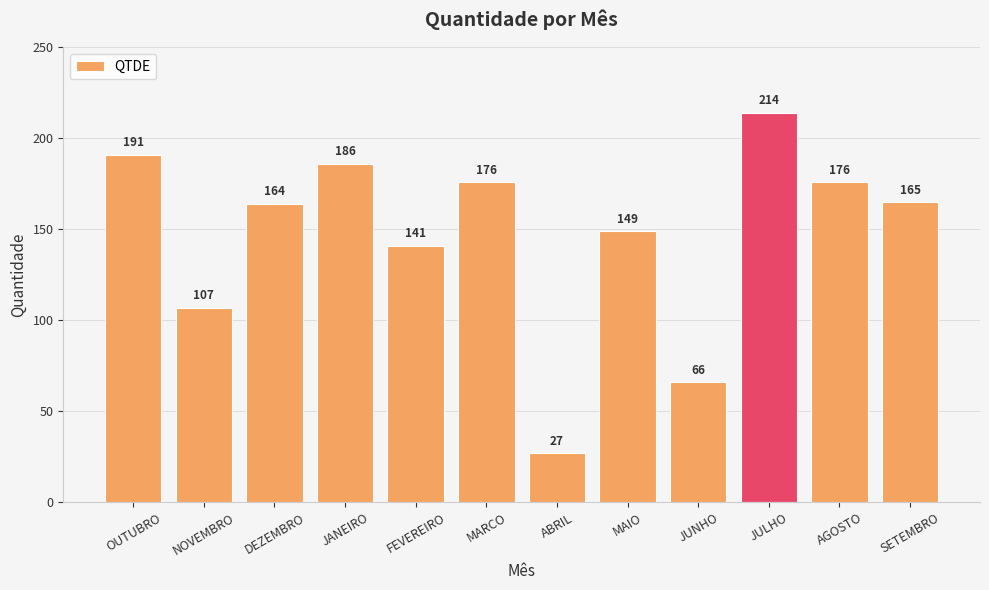

How many distinct data groups are displayed?

1